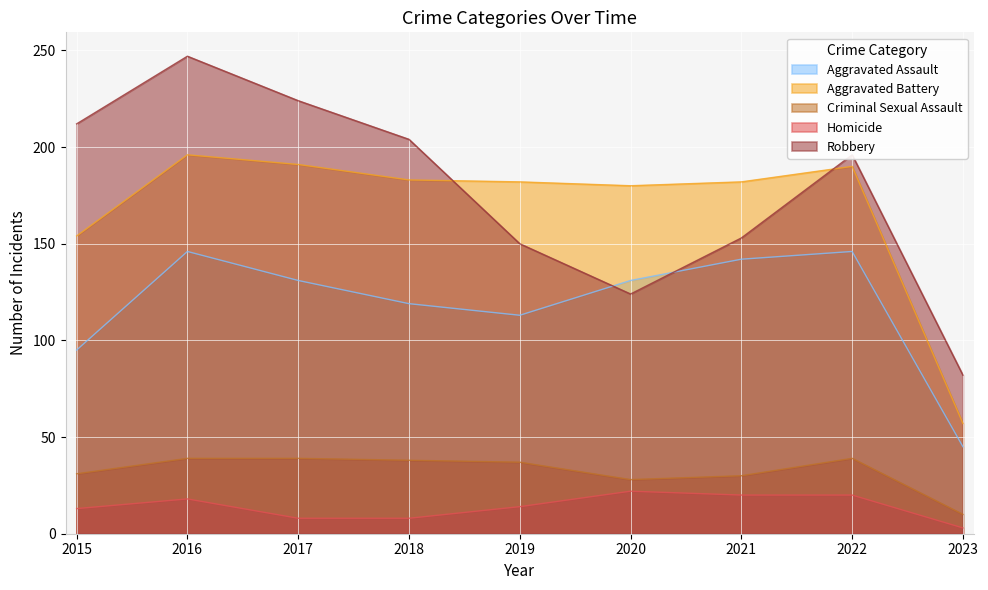

What is the difference between the highest and lowest values at 2019?

168